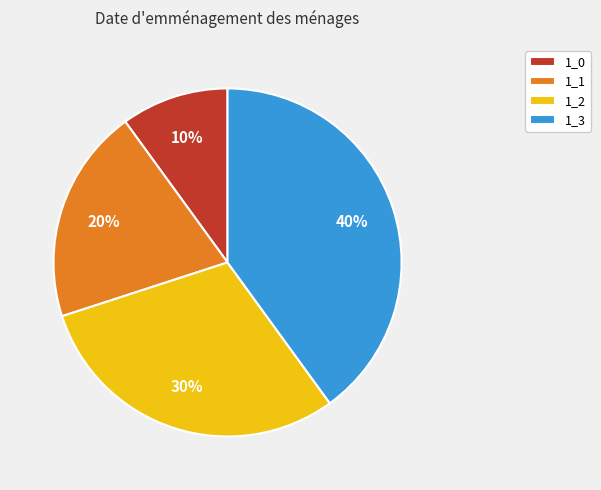

Does 1_0 represent more than half of the total?

No